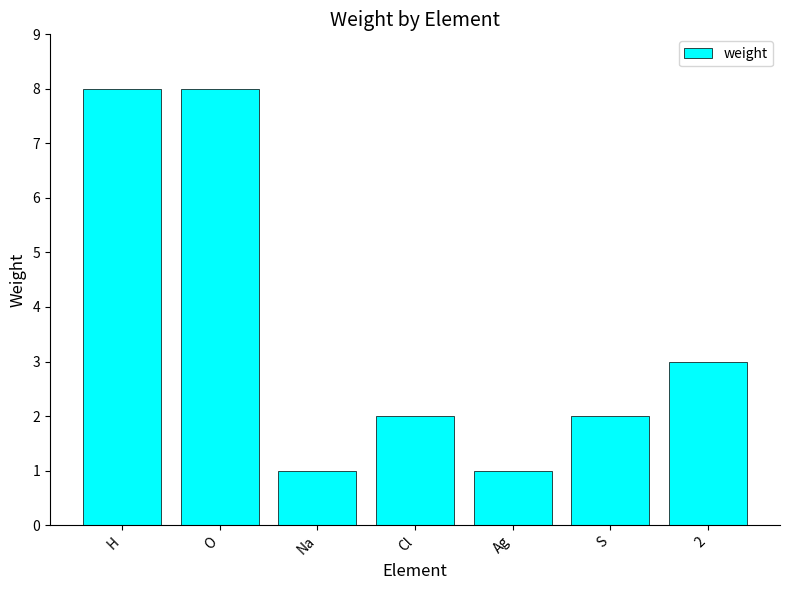

Is it true that the value at Cl is 2?

True